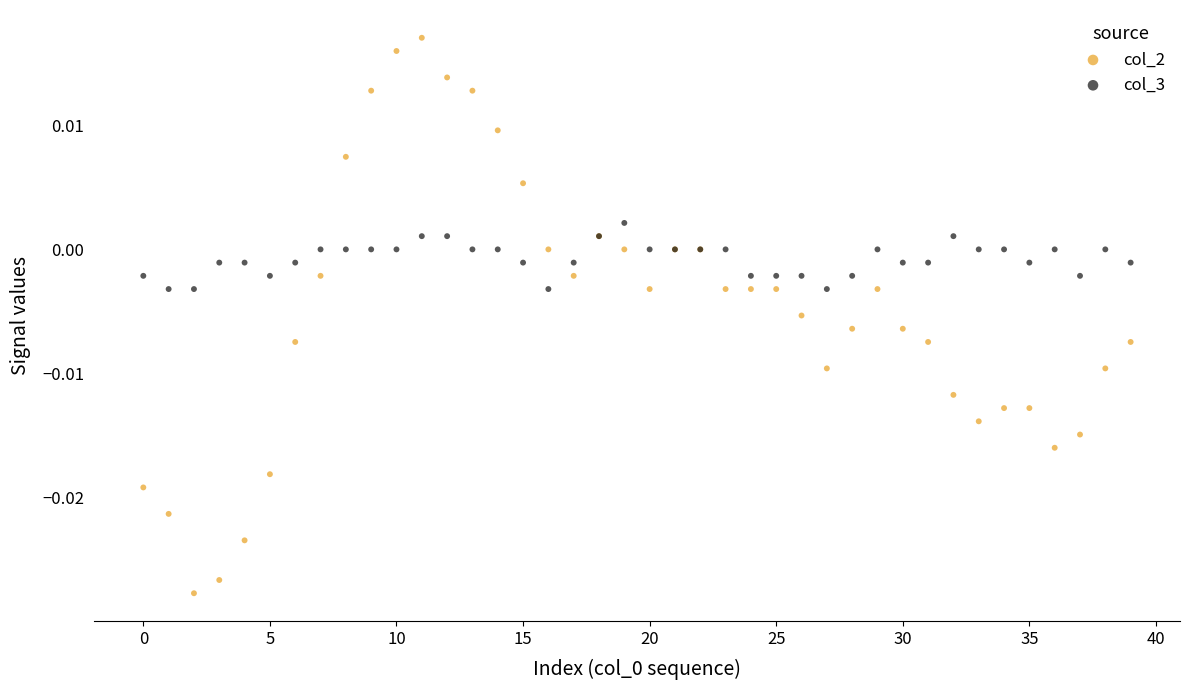

What are all the series names shown in the legend?

col_2, col_3